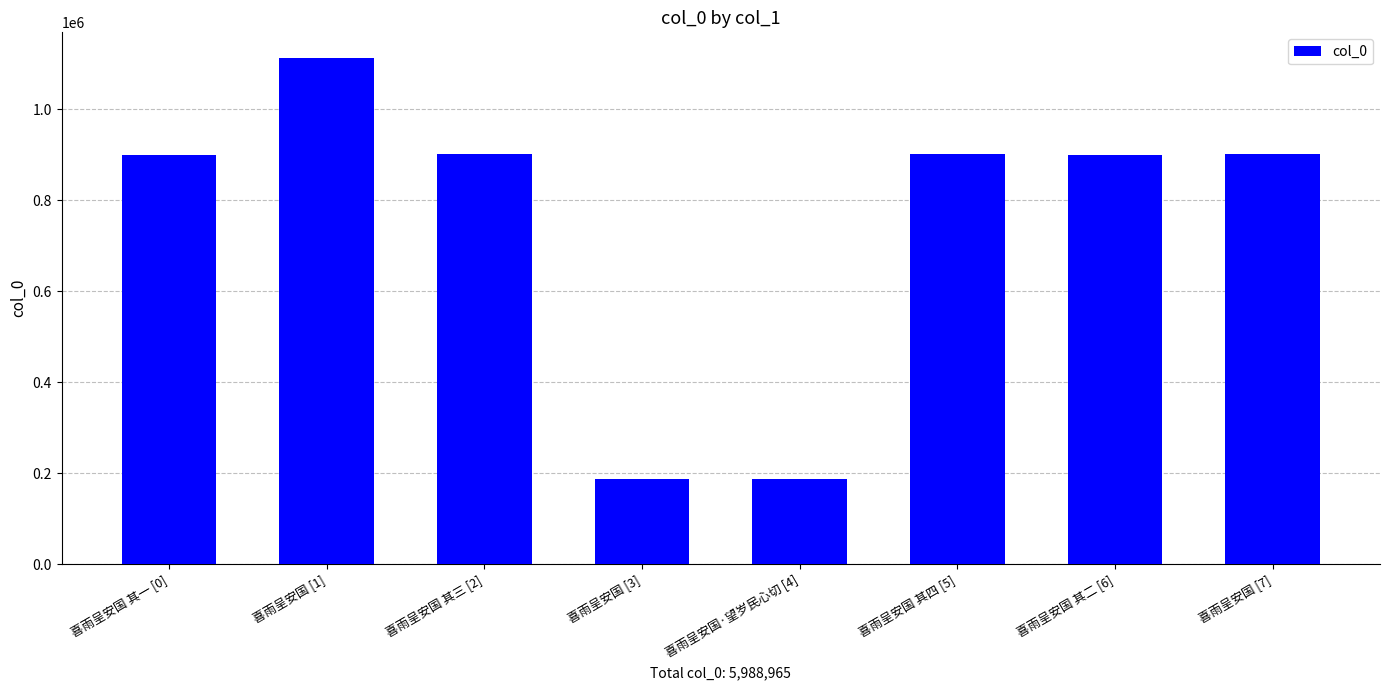

What is the maximum value shown in the chart?

1113153